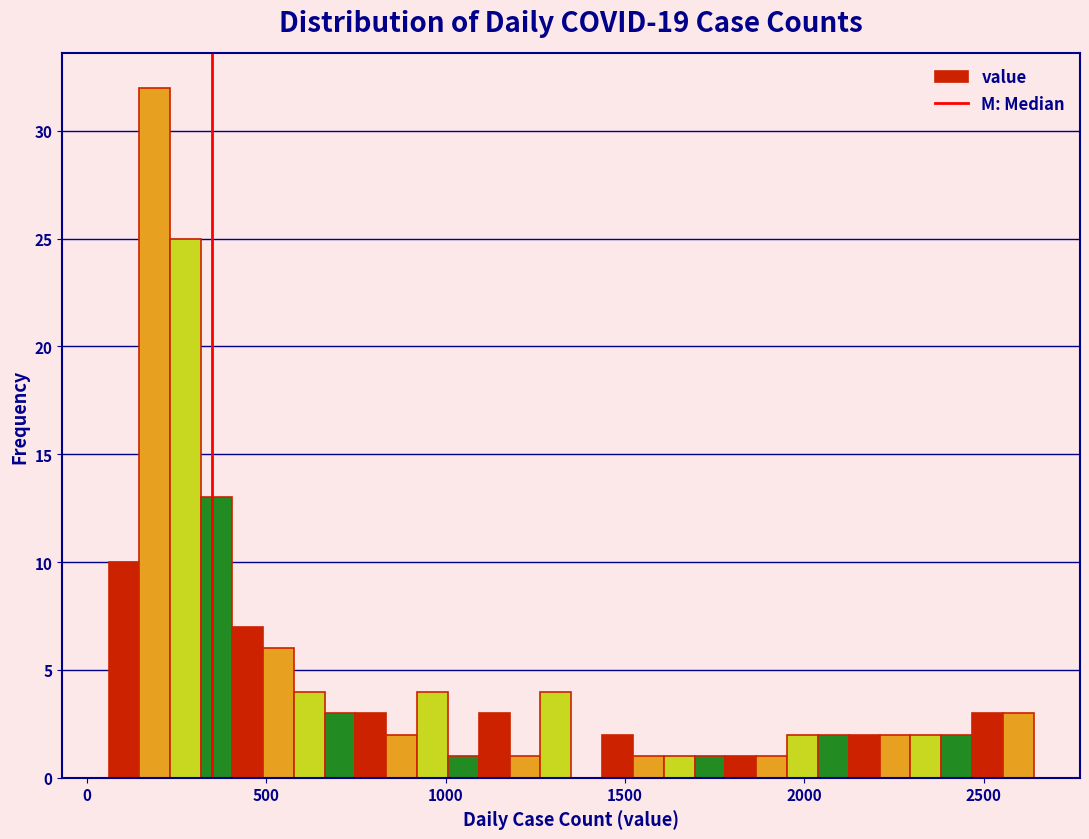

Around what value on the x-axis is the tallest bar? Give the approximate position of its centre, as read against the axis.

200